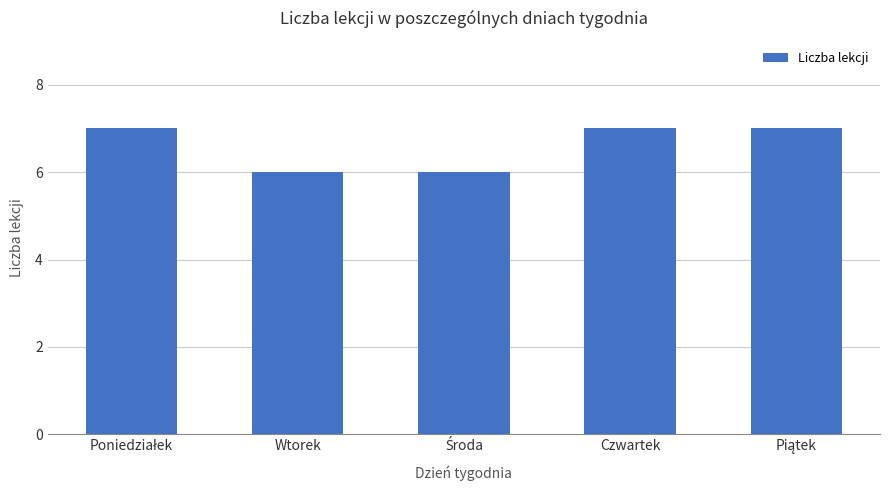

True or false: the data shows 10 at Wtorek.

False